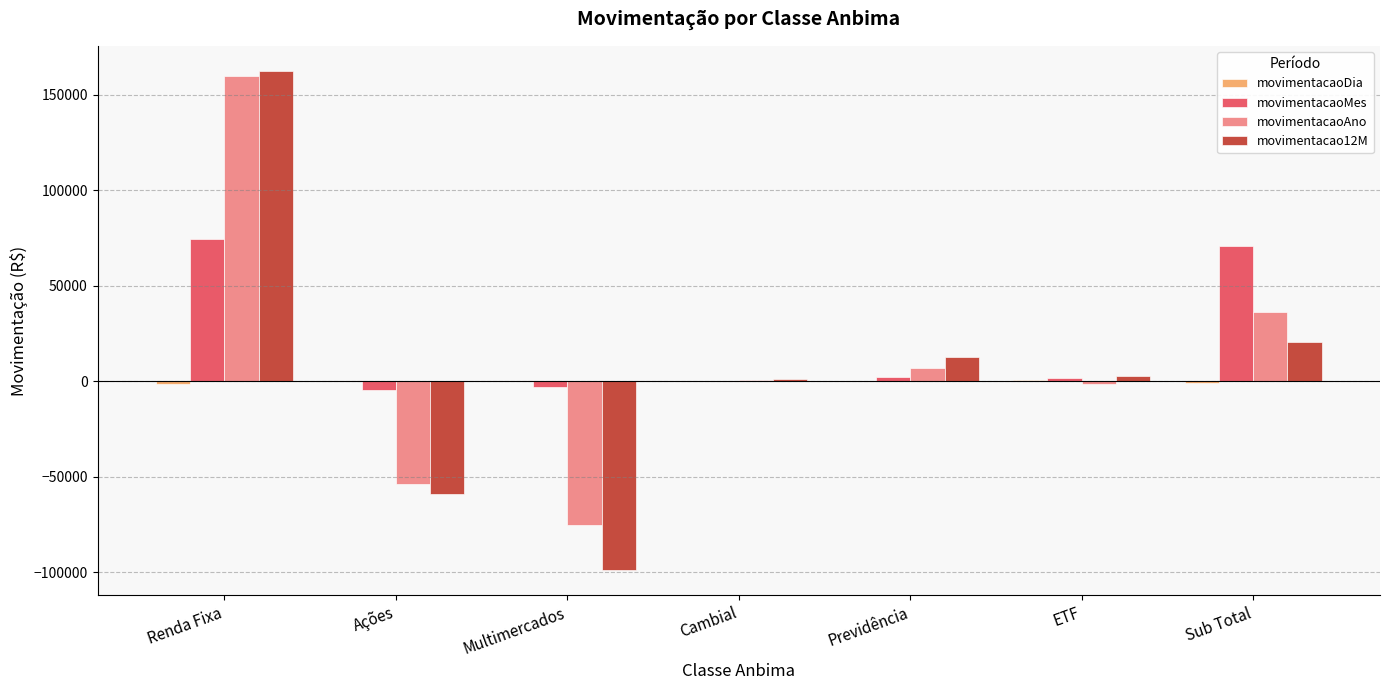

At which category is the sum across all series the highest?

Renda Fixa